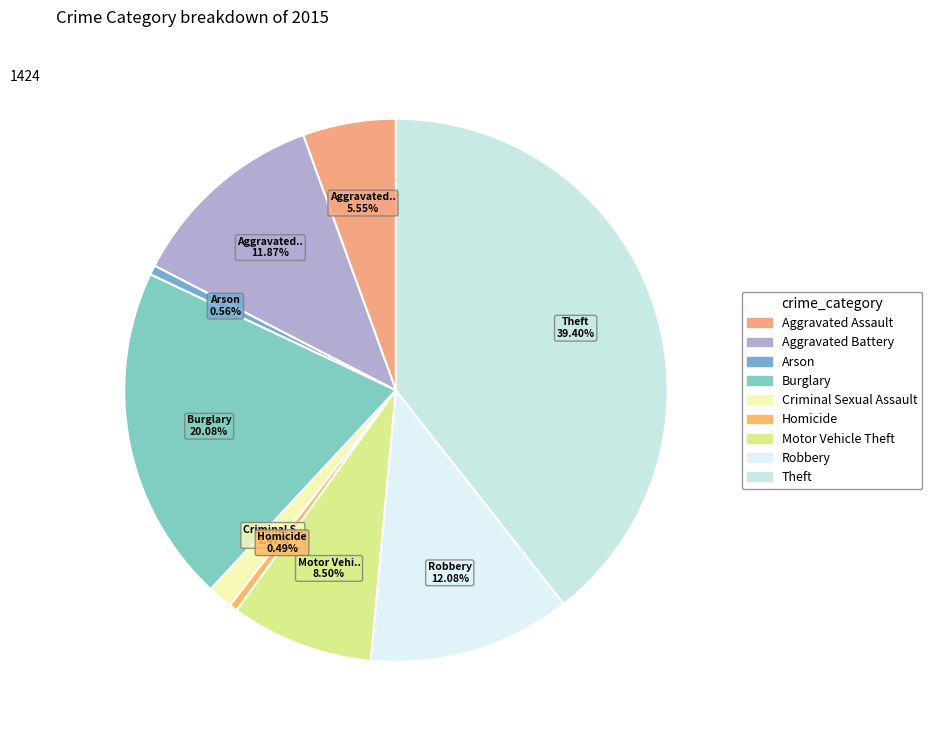

What is the largest slice in the pie chart?

Theft